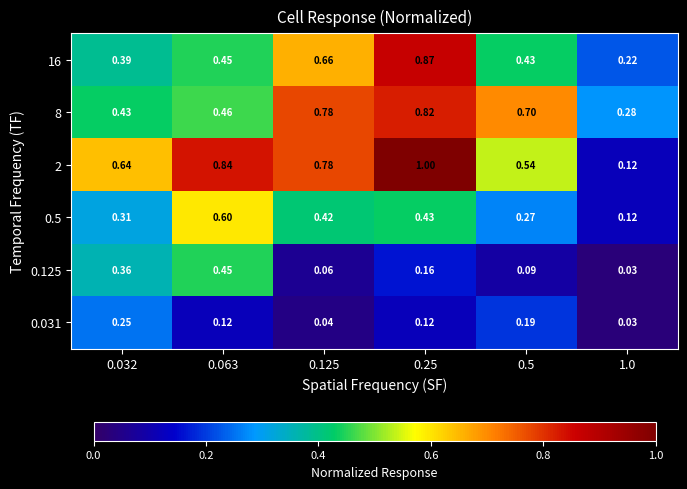

List the series in order of their peak value, highest first.

2, 16, 8, 0.5, 0.125, 0.031